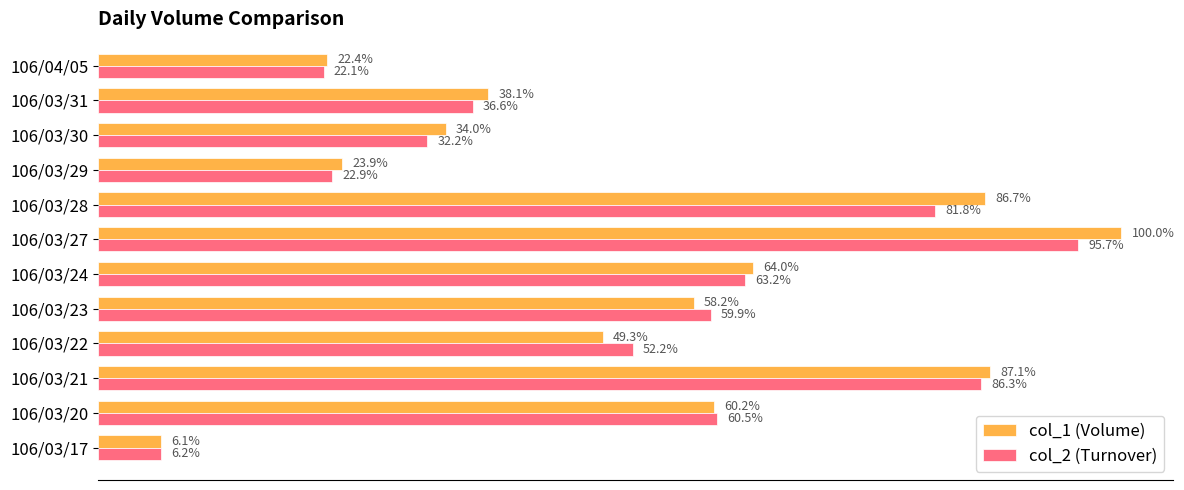

What are all the series names shown in the legend?

col_1 (Volume), col_2 (Turnover)